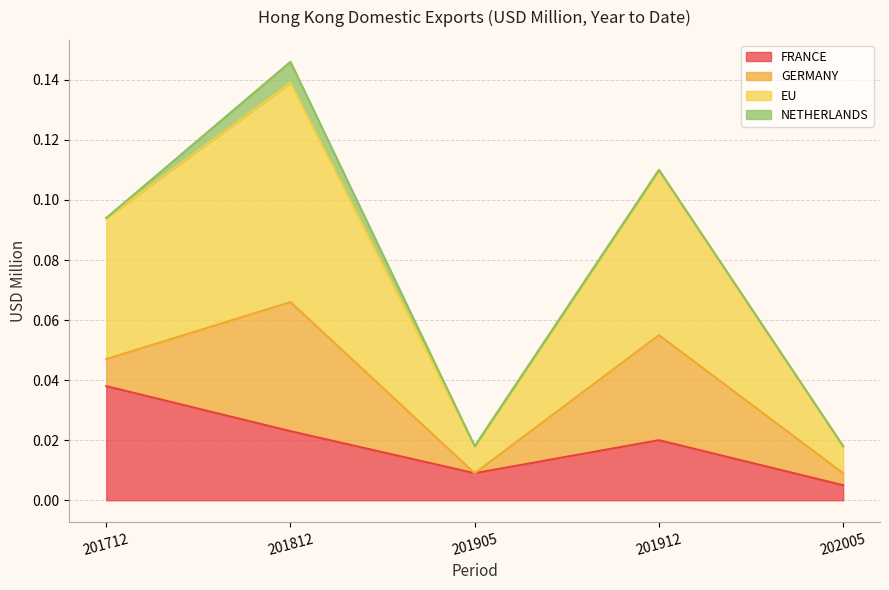

Which category has the lowest value across all series?

202005